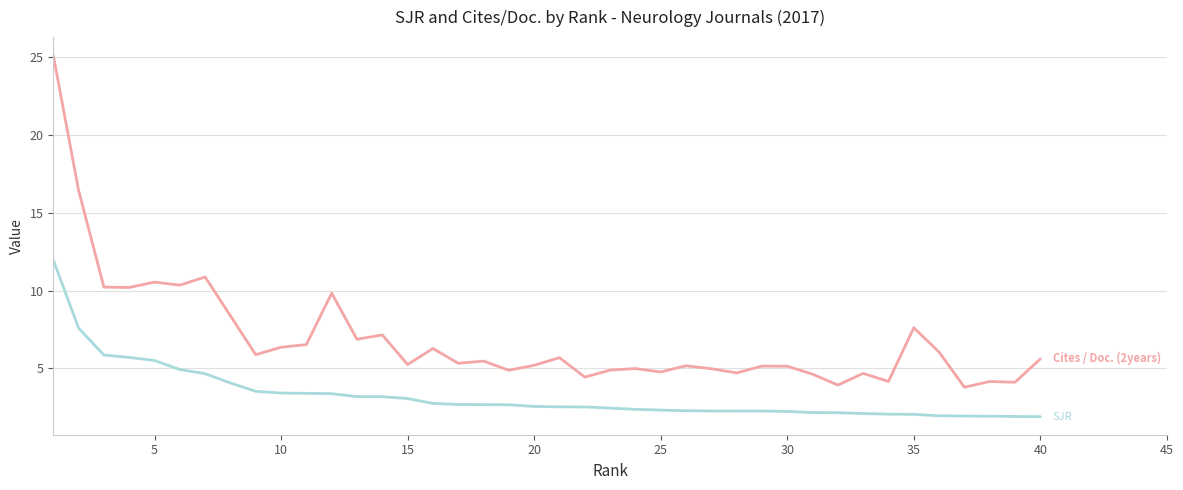

What is the minimum value shown in the chart?

1.9